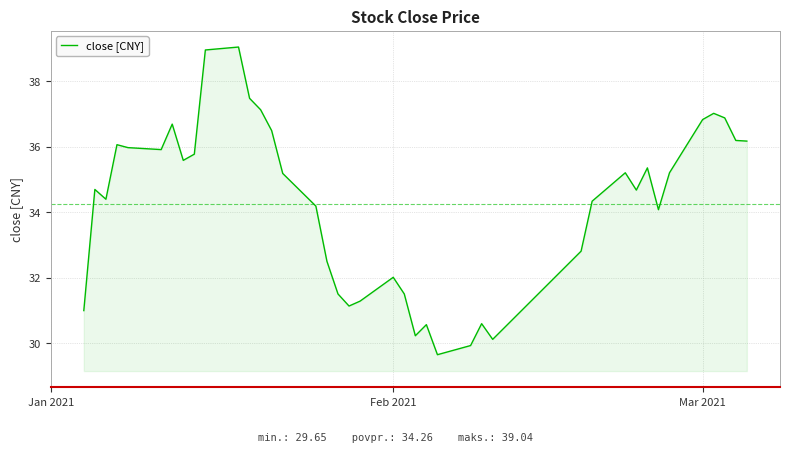

What is the maximum value shown in the chart?

39.0